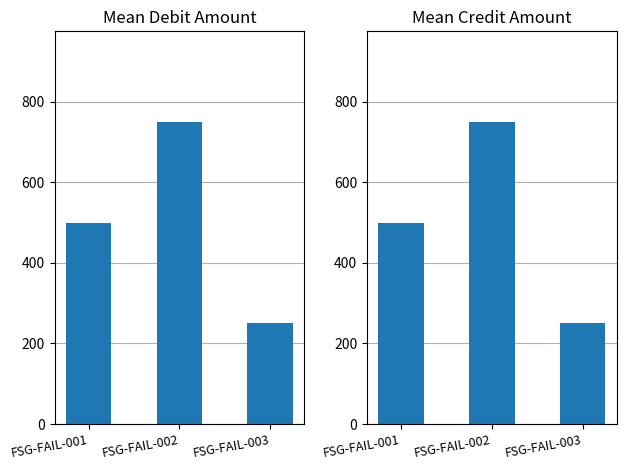

The Mean Credit Amount series shows 1142 at FSG-FAIL-002. True or false?

False